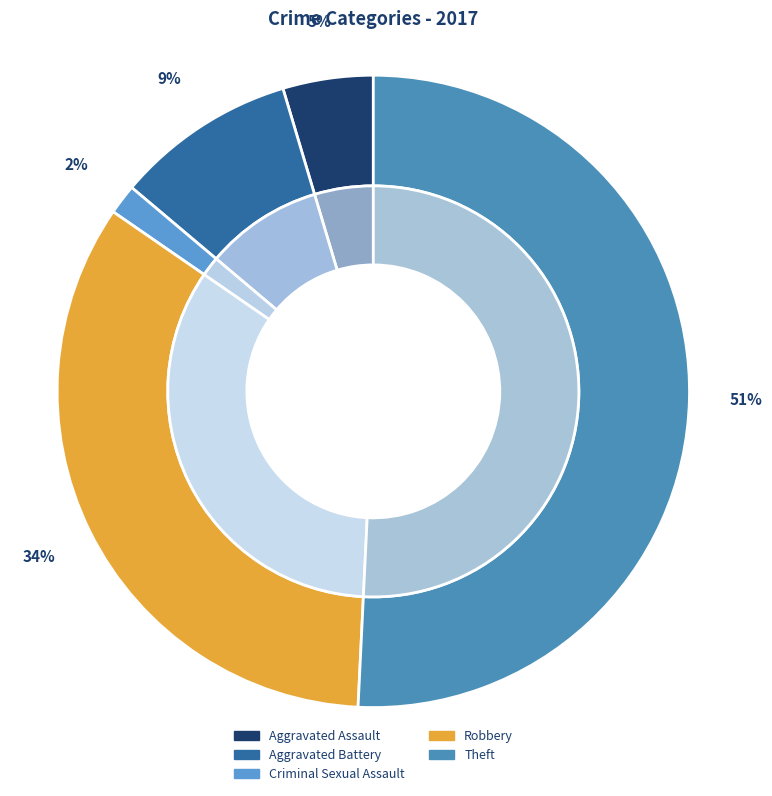

What percentage is the Theft slice, to the nearest percent?

51%